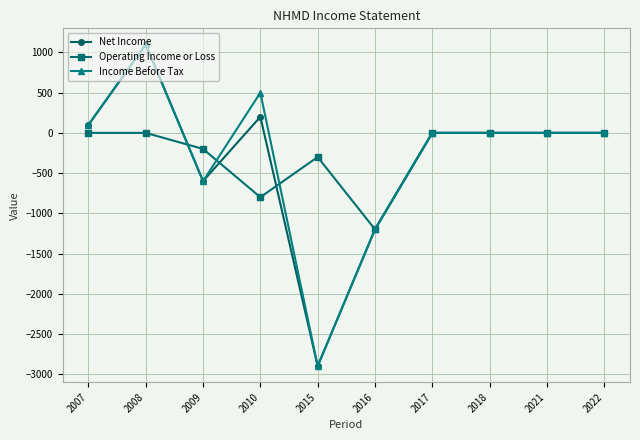

Is the value of Net Income at 2021 greater than the value of Operating Income or Loss at 2009?

Yes